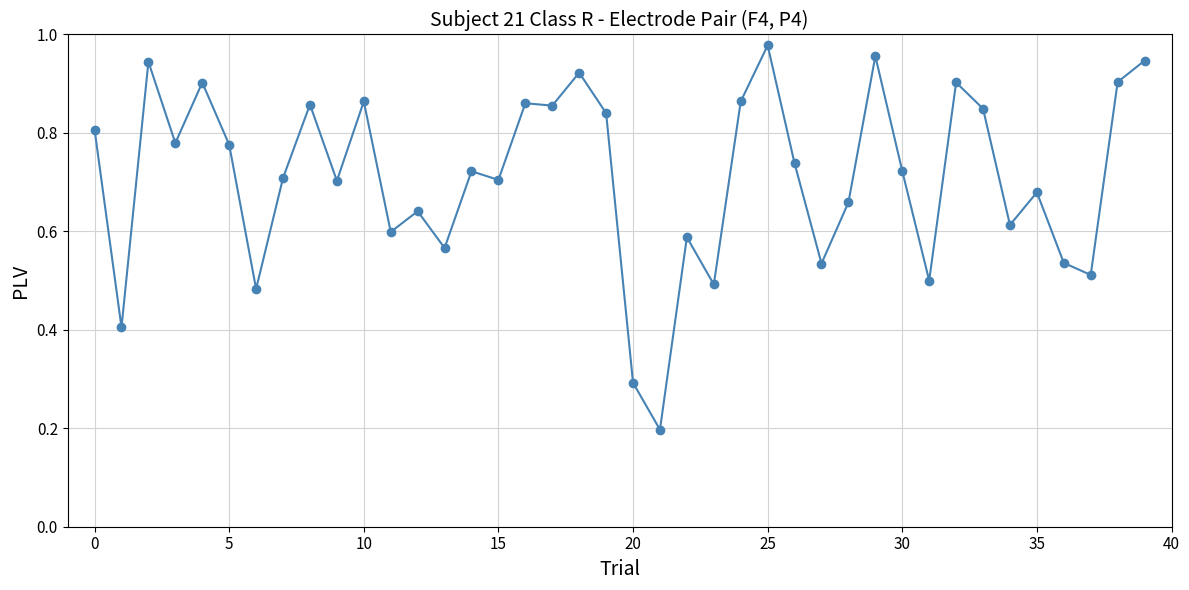

What is the value of the 2nd point from the left?

0.4